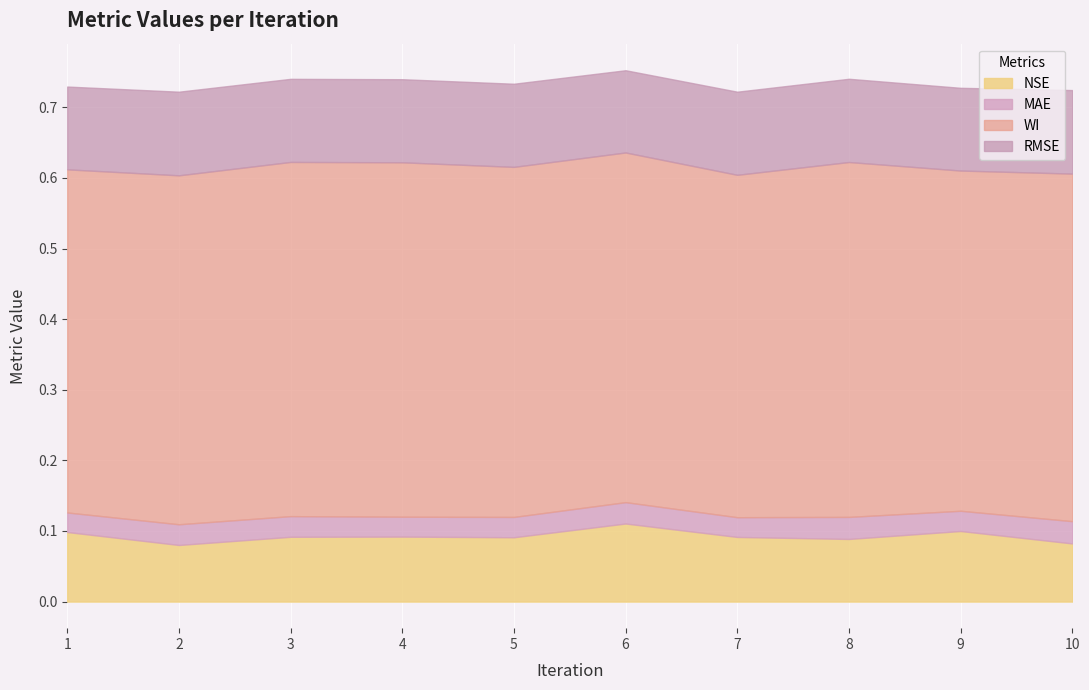

What is the greatest value displayed?

0.5